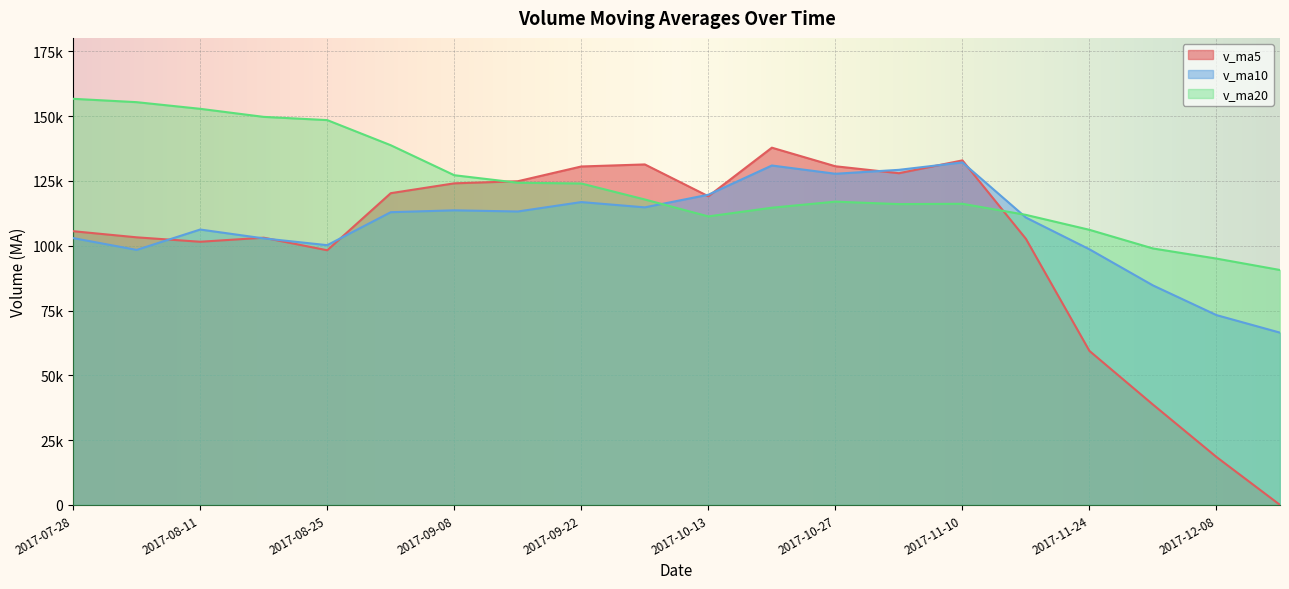

Does the chart display data point markers on the line(s)?

No